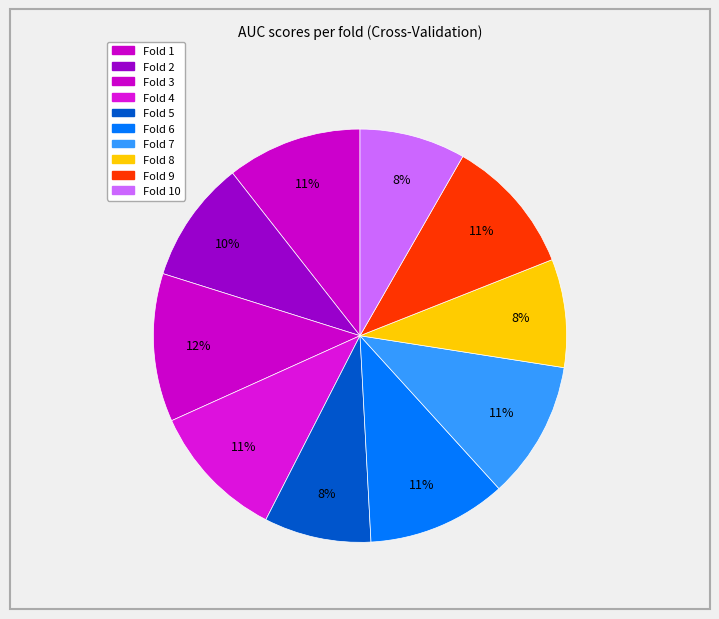

Count the number of slices in the pie.

10